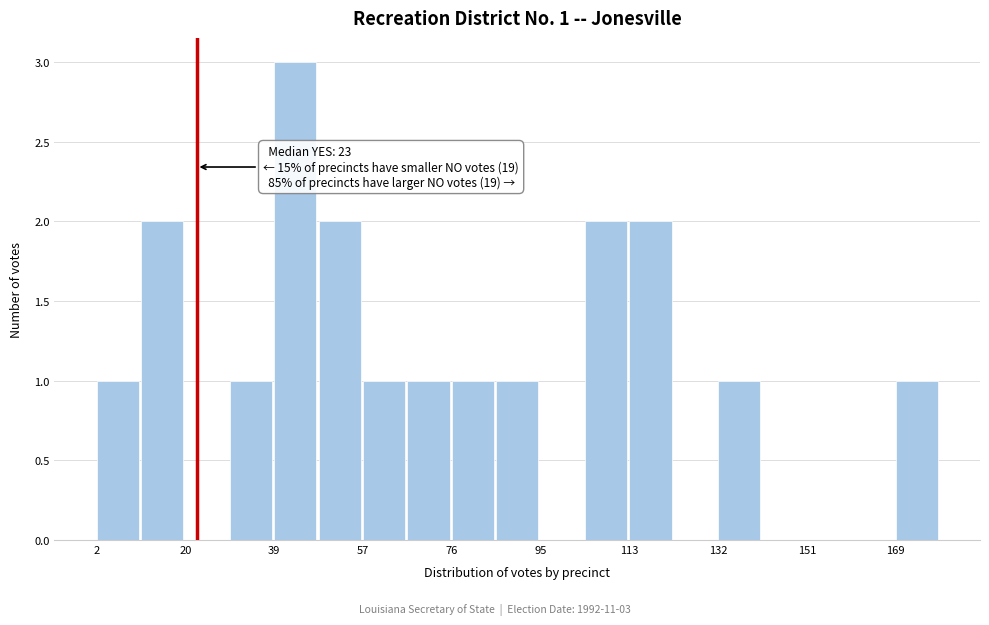

Which range on the x-axis has the tallest bar?

40 to 48